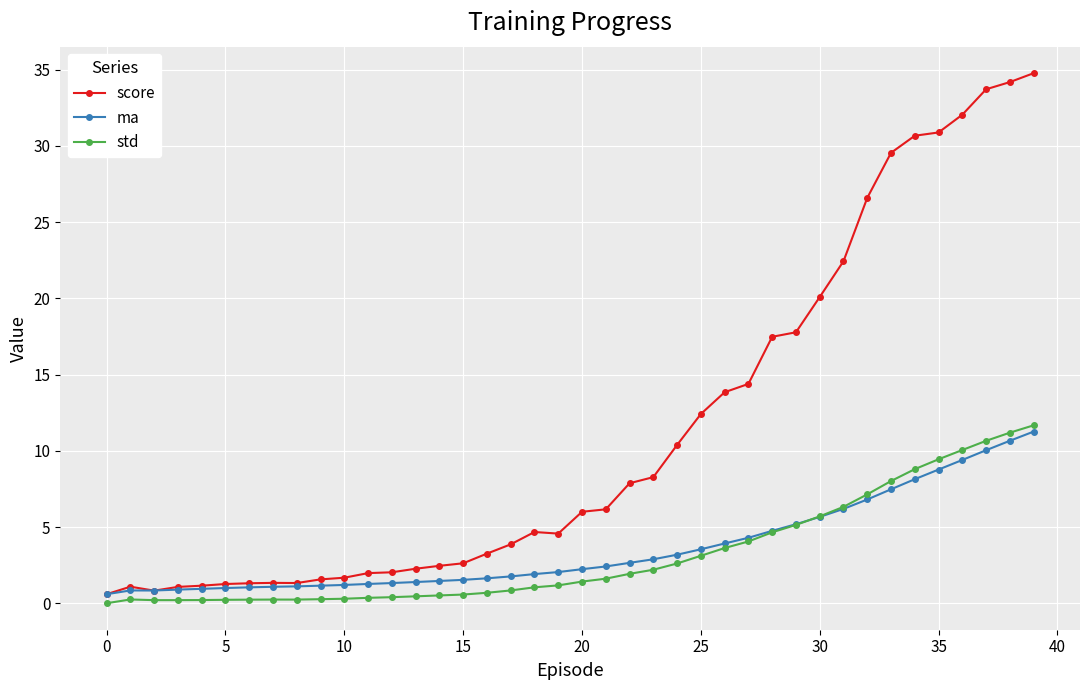

True or false: std has more than 1 points higher than both neighbors.

True